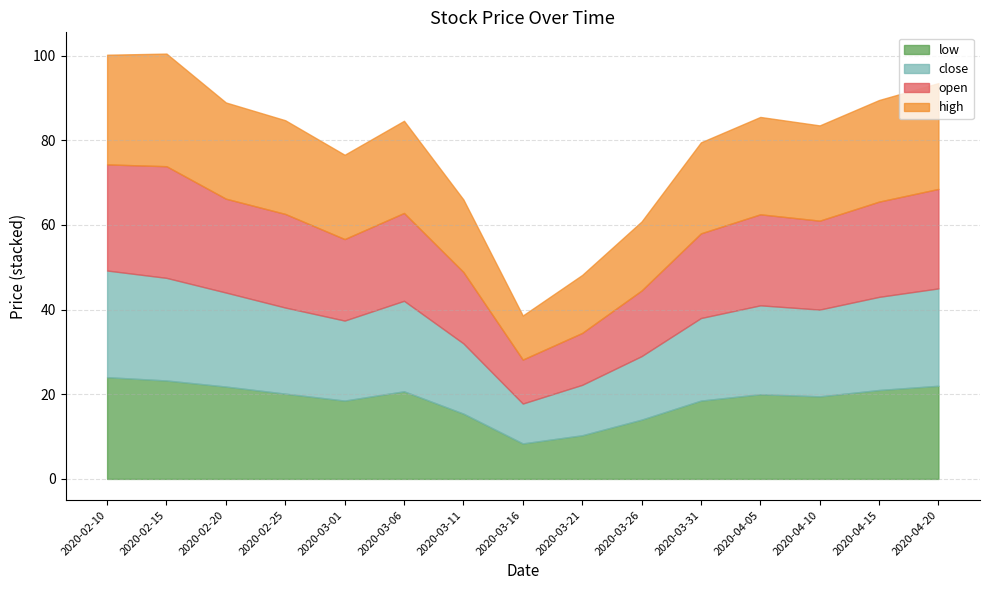

Reading left to right, transcribe all the data shown in this chart.

high: 25.9	26.6	22.7	22.1	19.9	21.8	17.1	10.4	13.7	16.3	21.5	23.0	22.5	24.0	25.0
open: 25.1	26.4	22.2	22.1	19.2	20.8	16.9	10.4	12.3	15.5	20.0	21.5	21.0	22.5	23.5
close: 25.2	24.2	22.2	20.3	18.9	21.4	16.6	9.4	11.9	15.0	19.5	21.0	20.5	22.0	23.0
low: 24.0	23.2	21.8	20.1	18.5	20.7	15.4	8.4	10.3	14.0	18.5	20.0	19.5	21.0	22.0